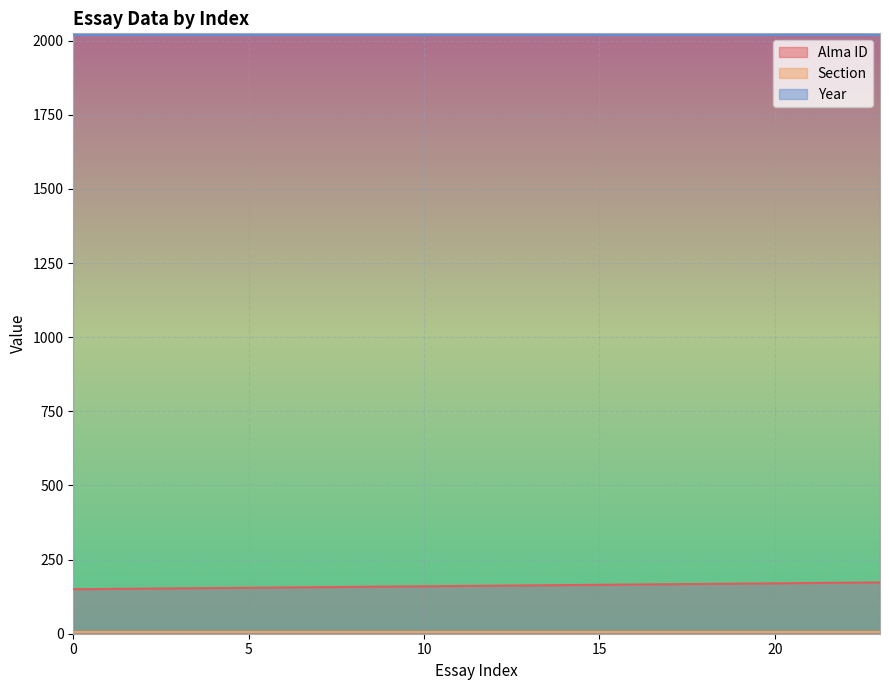

What is the value of the Section point at the 11th from the left?

6